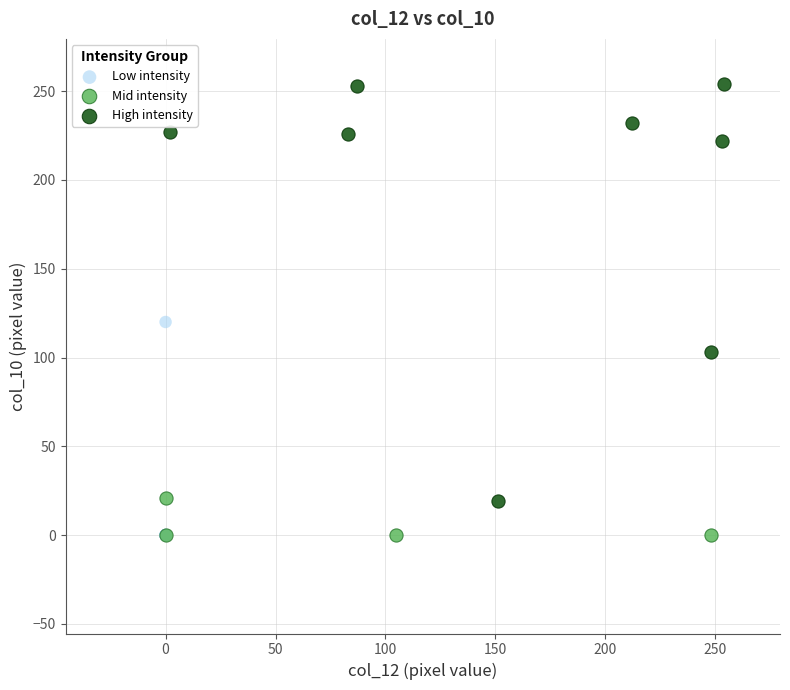

Which series has the largest Y range (max minus min)?

High intensity